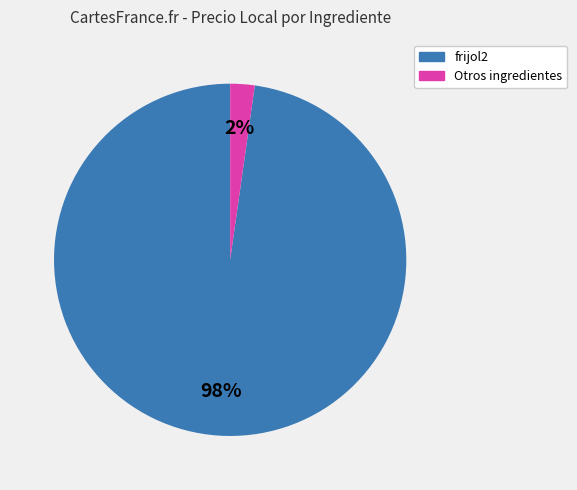

How many slices are in this pie chart?

2